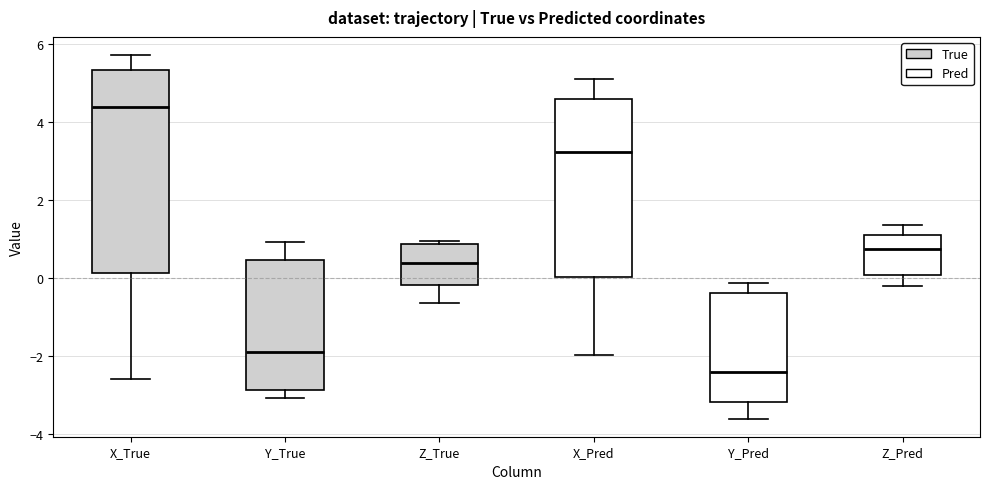

Which box has the highest median line?

X_True